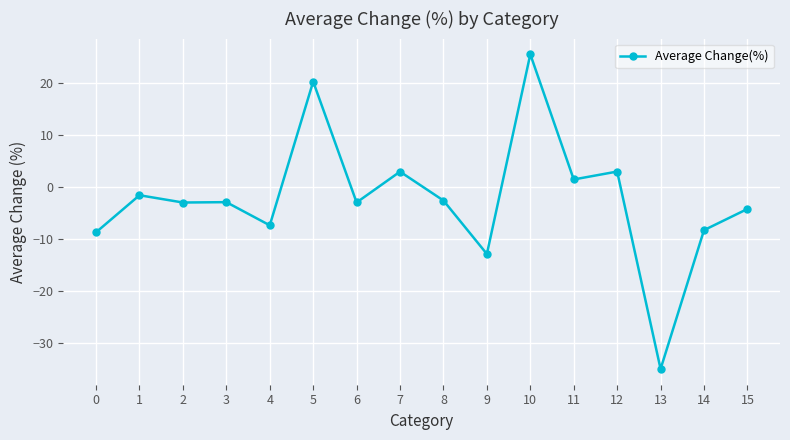

What is the change in value from 4 to 12?

+10.3